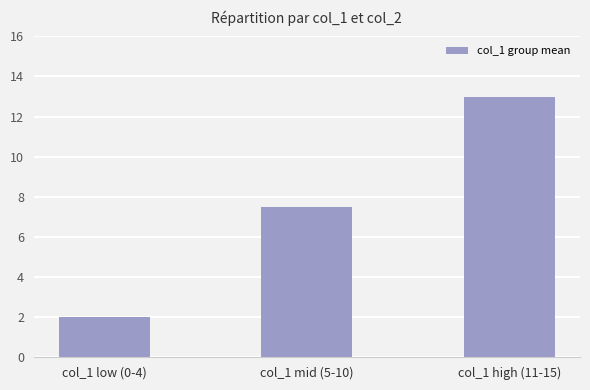

List the labels in order of value, largest first.

col_1 high (11-15), col_1 mid (5-10), col_1 low (0-4)